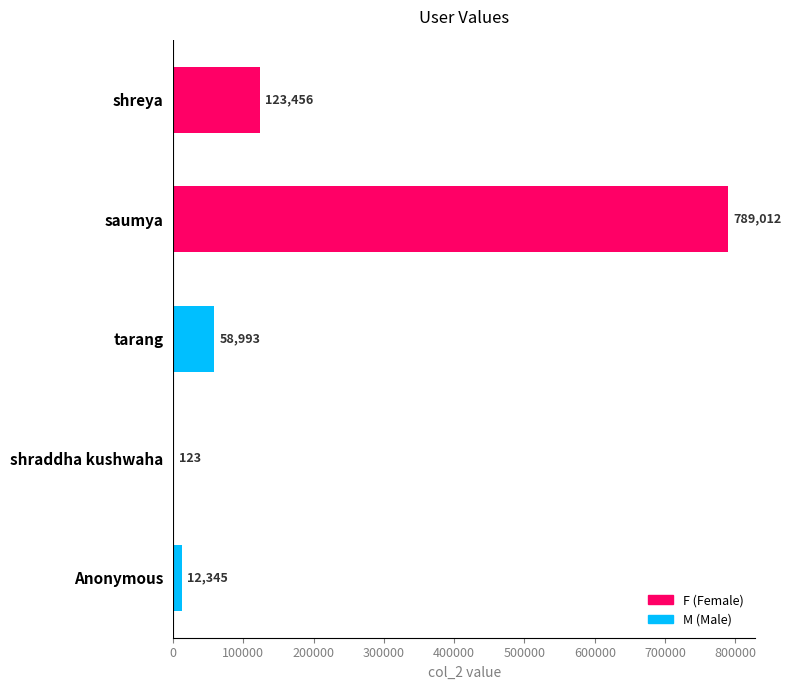

Which label corresponds to the largest value in the chart?

saumya